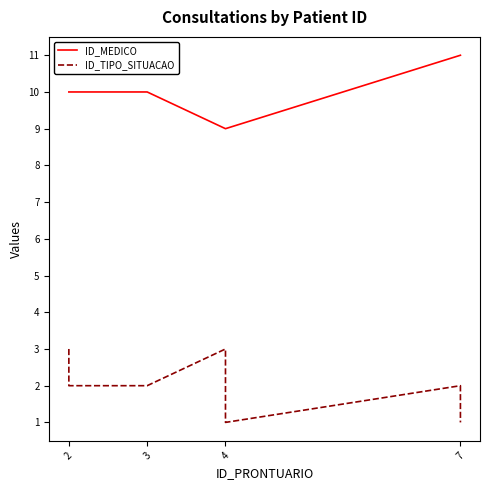

Count the ID_MEDICO values in the range 9 to 11.

7